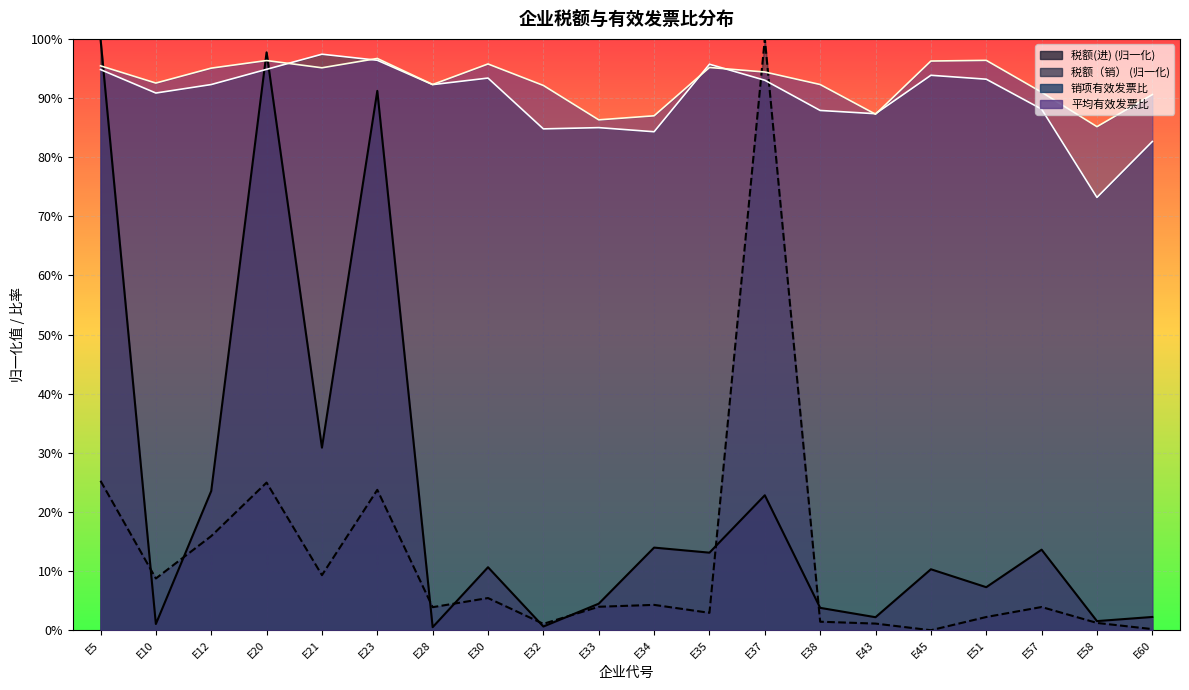

What is the sum of all 销项有效发票比 values?

18.0